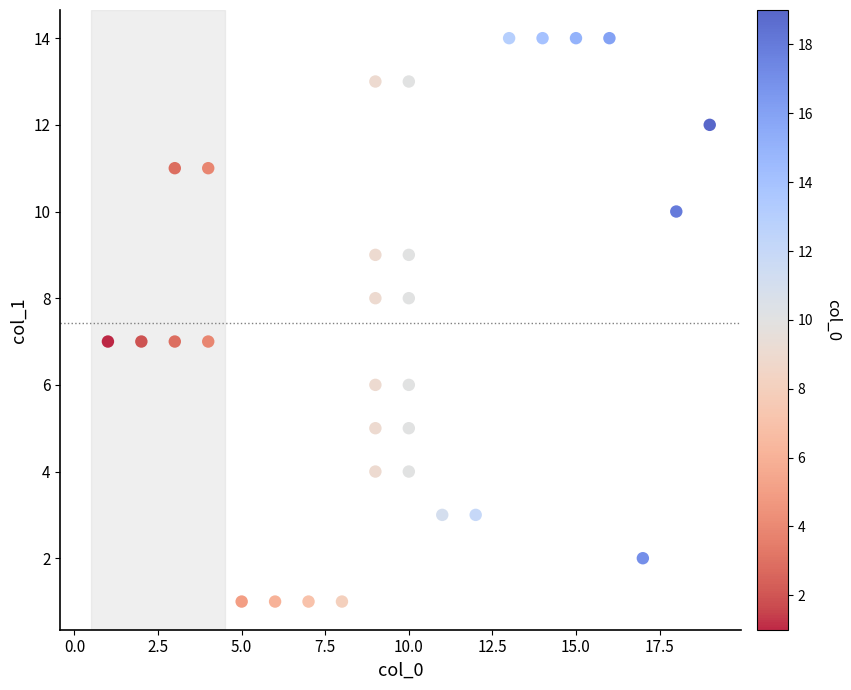

What is the range of X values (max minus min)?

18